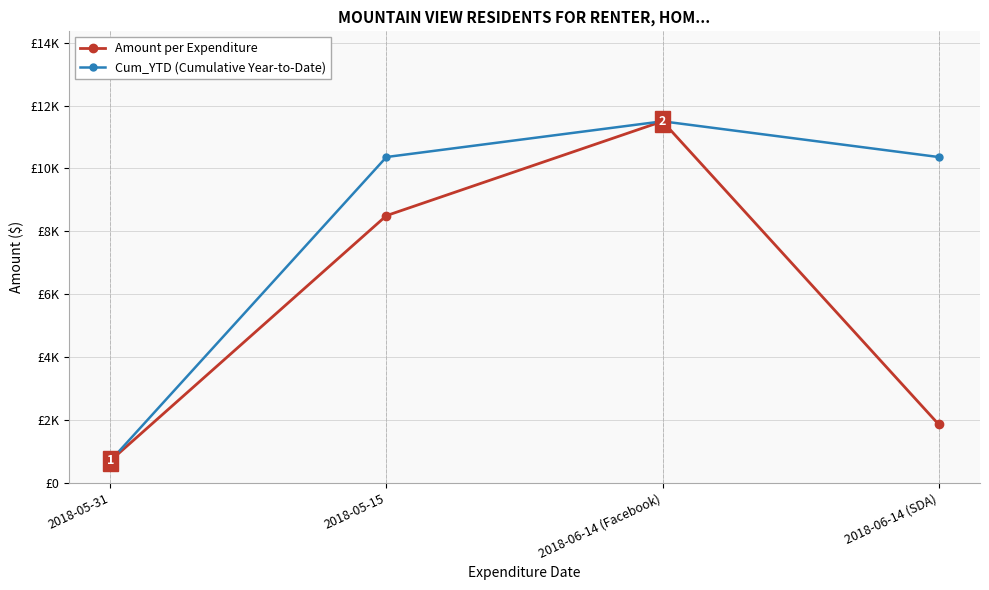

Does the chart have visible grid lines?

Yes